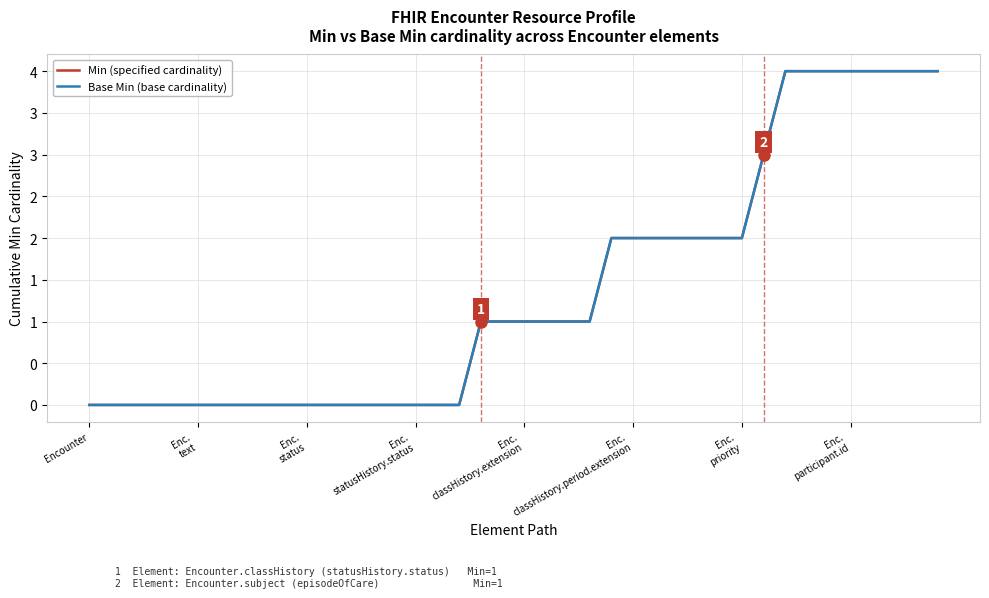

List the labels in order of Base Min (base cardinality) value, smallest first.

Encounter, Enc.
text, Enc.
status, Enc.
statusHistory.status, Enc.
classHistory.extension, Enc.
classHistory.period.extension, Enc.
priority, Enc.
participant.id, 8, 9, 10, 11, 12, 13, 14, 15, 16, 17, 18, 19, 20, 21, 22, 23, 24, 25, 26, 27, 28, 29, 30, 31, 32, 33, 34, 35, 36, 37, 38, 39